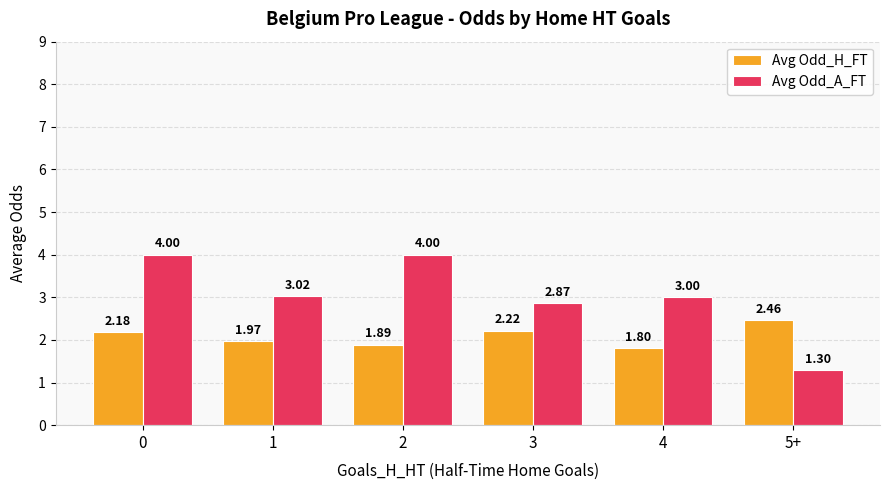

What is the sum of all Avg Odd_A_FT values?

18.2